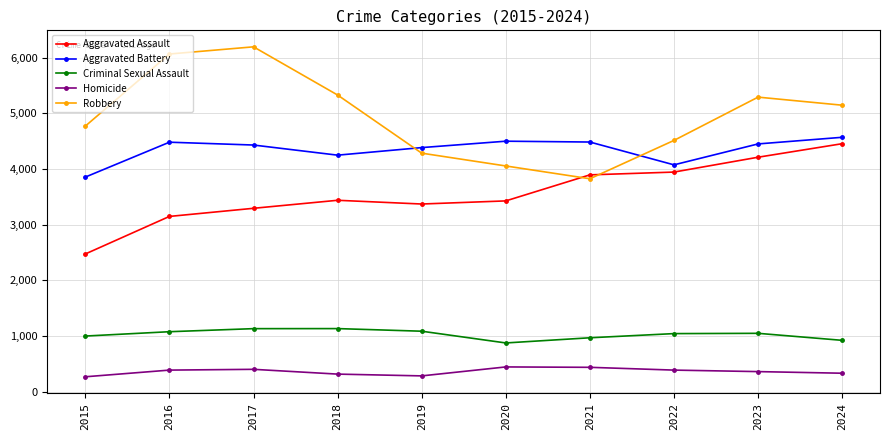

What are all the series names shown in the legend?

Aggravated Assault, Aggravated Battery, Criminal Sexual Assault, Homicide, Robbery